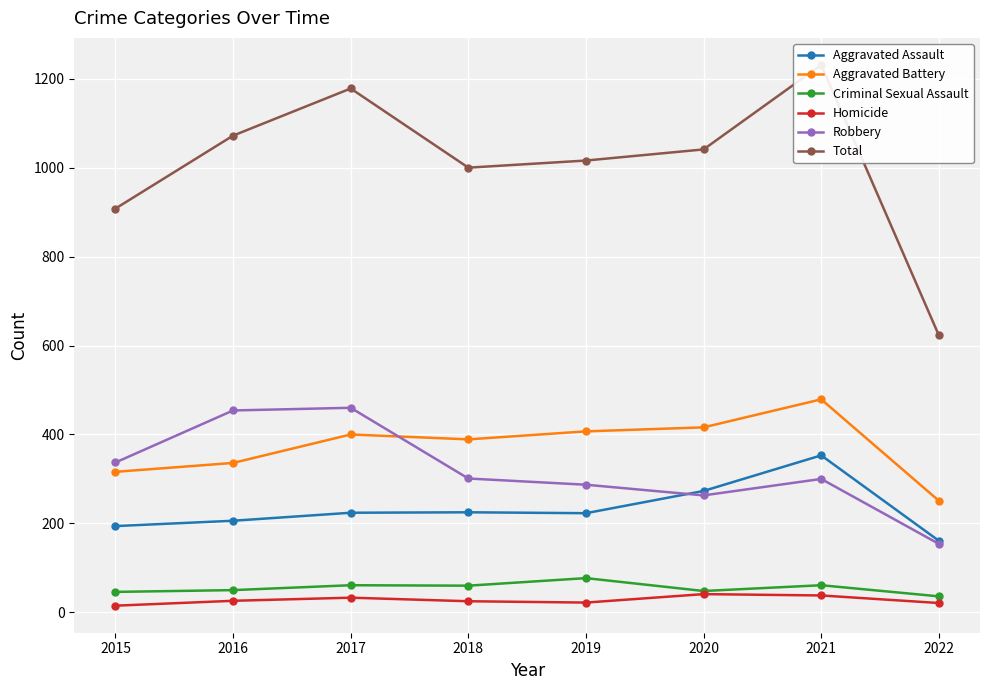

Reading left to right, what are all the values shown in this chart?

Aggravated Assault: 194	206	224	225	223	273	353	161
Aggravated Battery: 316	336	400	389	407	416	479	251
Criminal Sexual Assault: 46	50	61	60	77	48	61	36
Homicide: 15	26	33	25	22	41	38	21
Robbery: 337	454	460	301	287	263	300	154
Total: 908	1072	1178	1000	1016	1041	1231	623